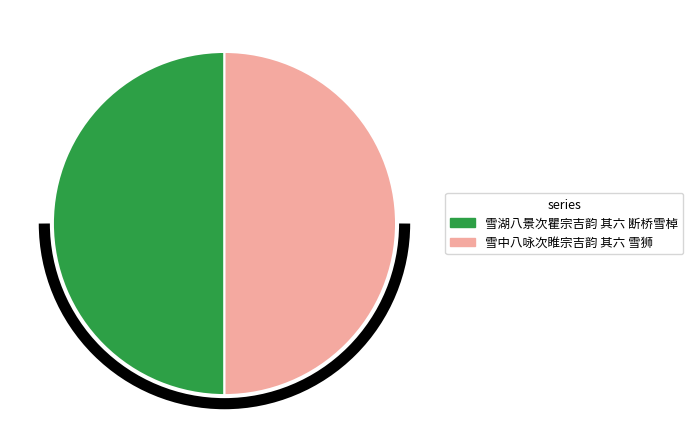

True or false: 雪湖八景次瞿宗吉韵 其六 断桥雪棹 accounts for 50% of the total.

True